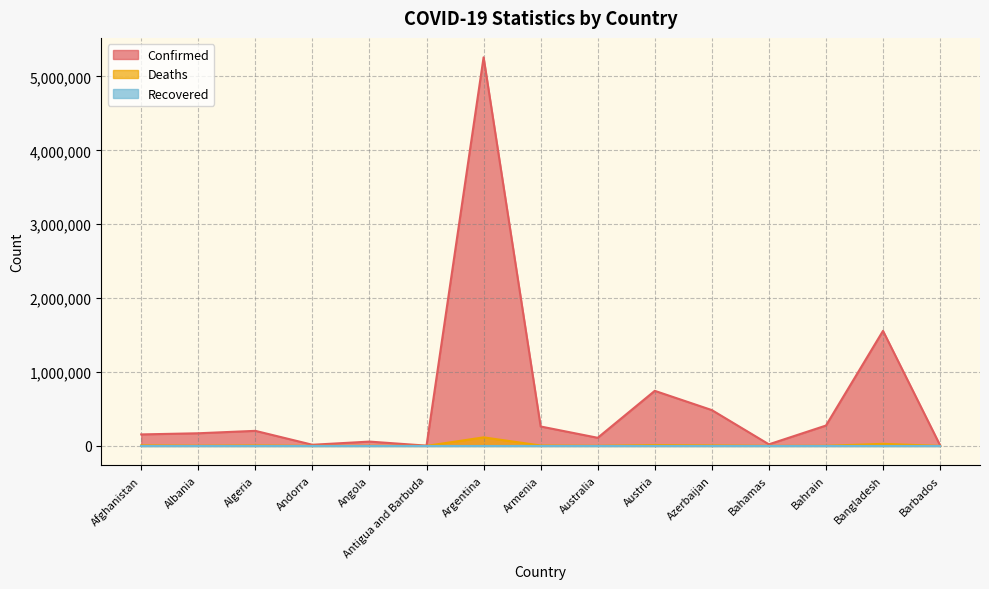

What is the label of the 14th point from the right?

Albania